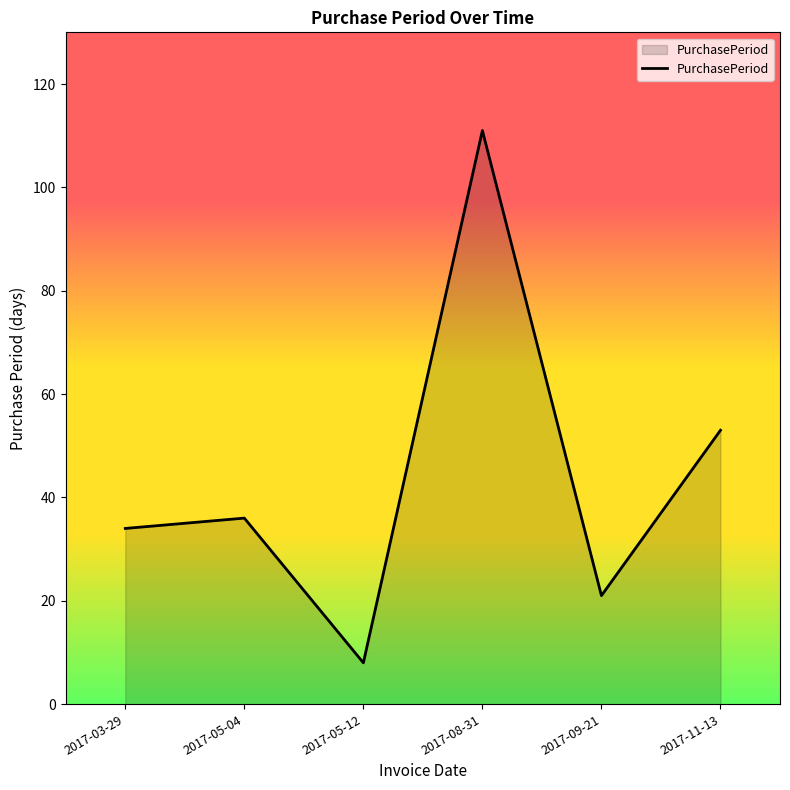

List the labels in order of value, smallest first.

2017-05-12, 2017-09-21, 2017-03-29, 2017-05-04, 2017-11-13, 2017-08-31